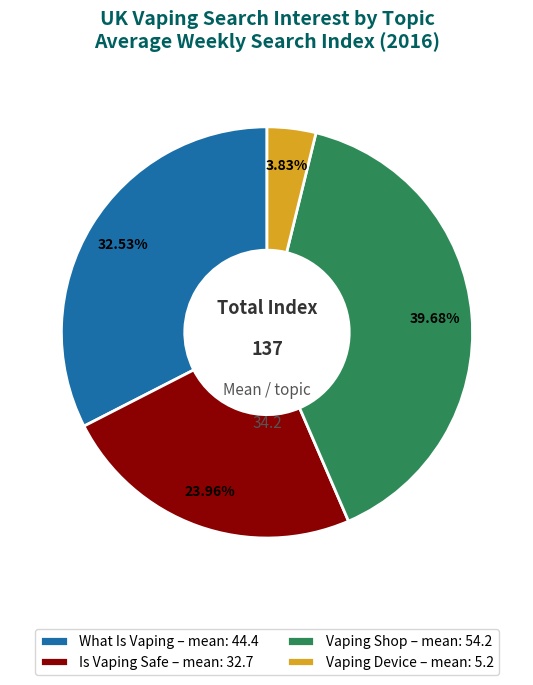

Is there any slice that represents more than half of the pie?

No